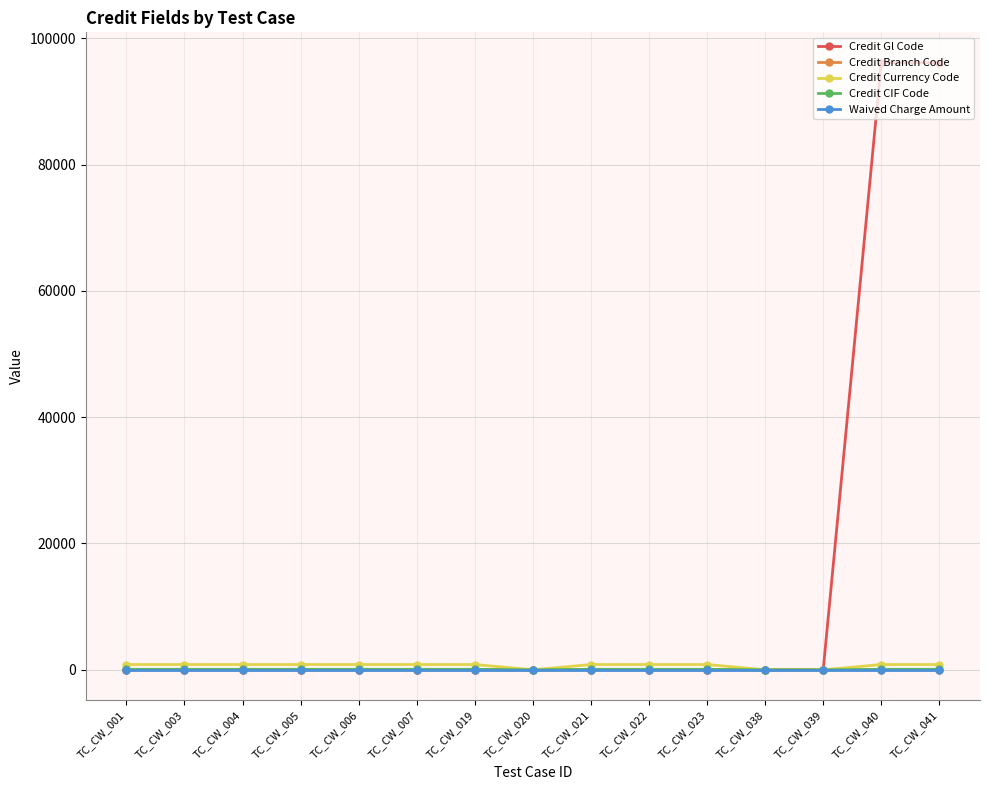

At how many categories does at least one series exceed 25004?

2